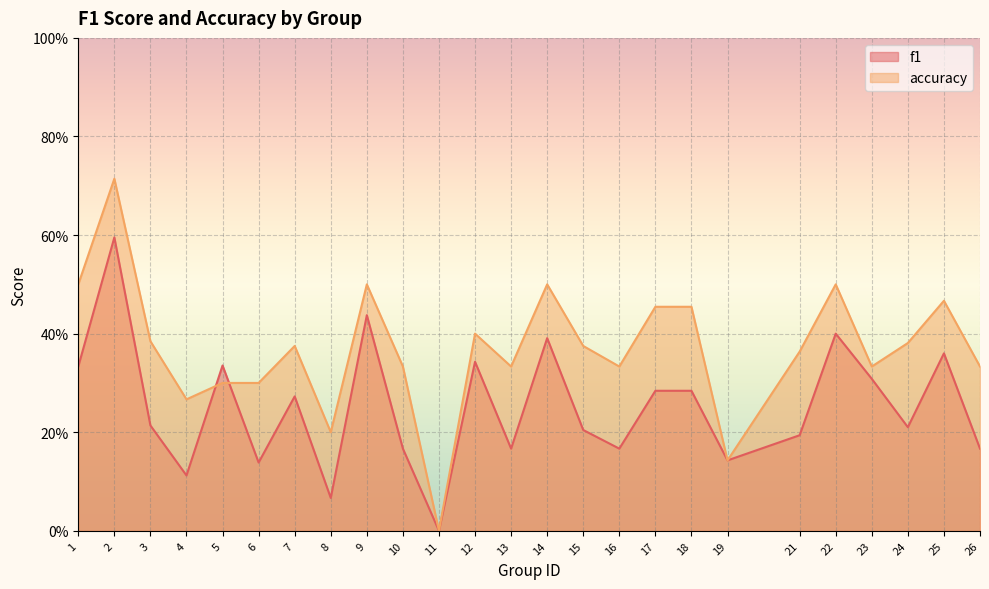

The value of f1 at 2 is 0.6. True or false?

True